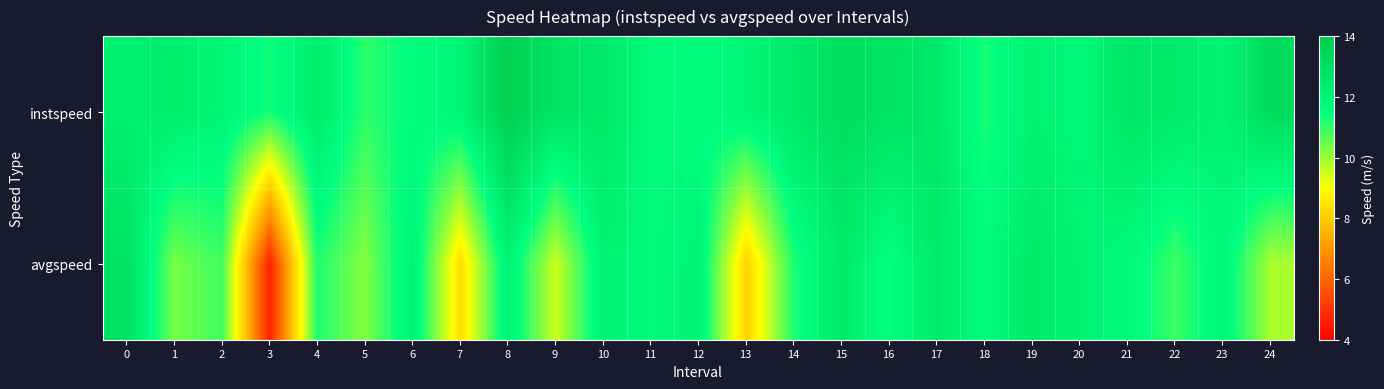

Which series has the widest spread of values?

avgspeed